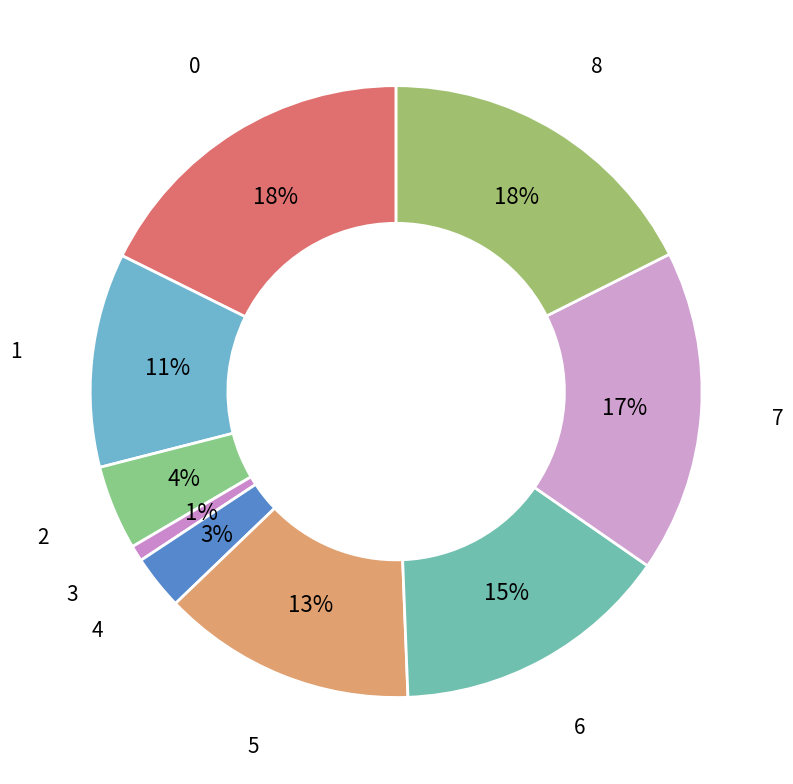

Rank the categories by value from highest to lowest.

0, 8, 7, 6, 5, 1, 2, 4, 3